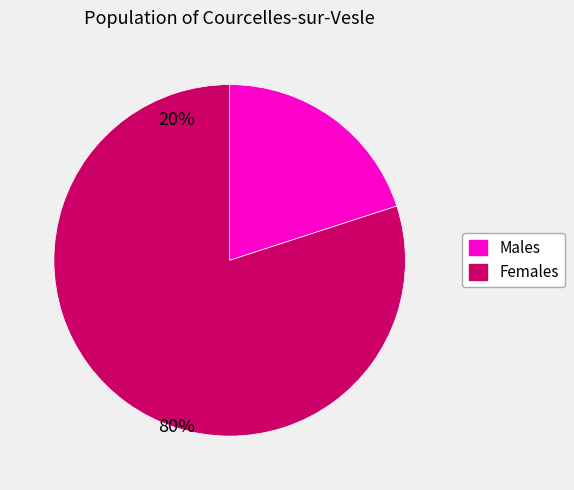

What is the smallest slice in the pie chart?

Males